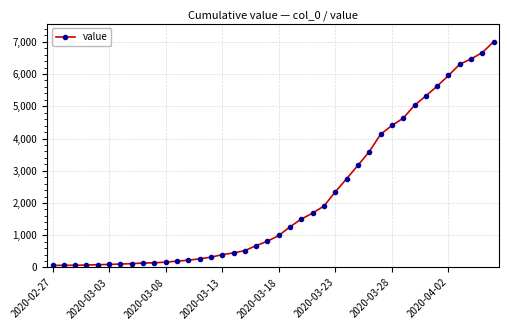

What is the maximum value shown in the chart?

7004